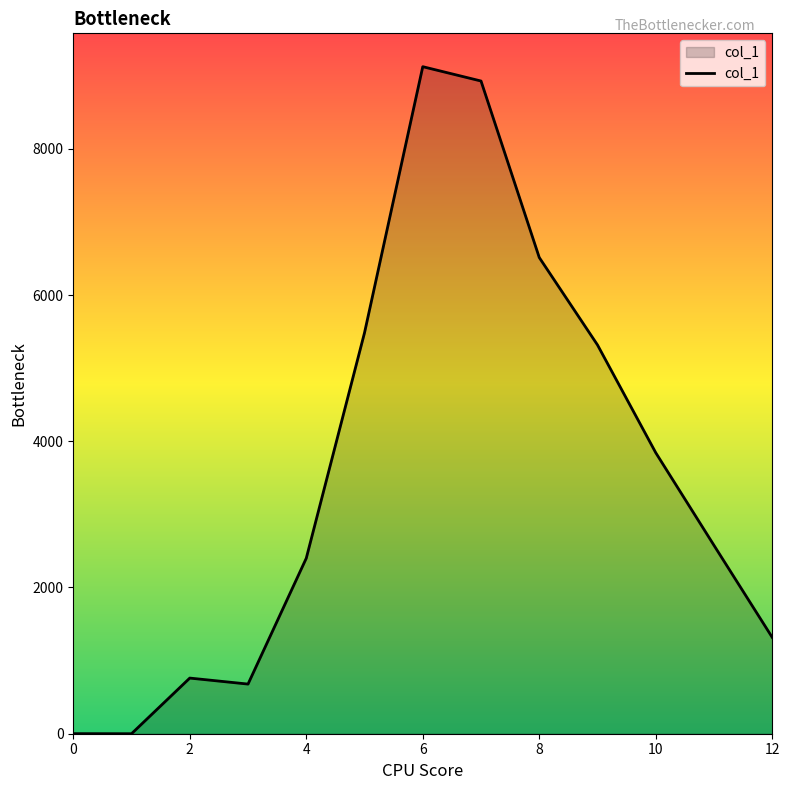

What is the difference between the maximum and minimum values?

9123